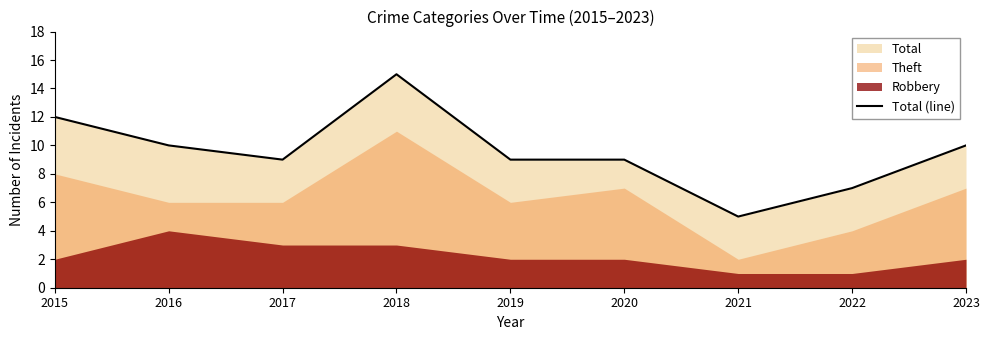

Rank the categories by value from lowest to highest.

2021, 2022, 2017, 2019, 2020, 2016, 2023, 2015, 2018